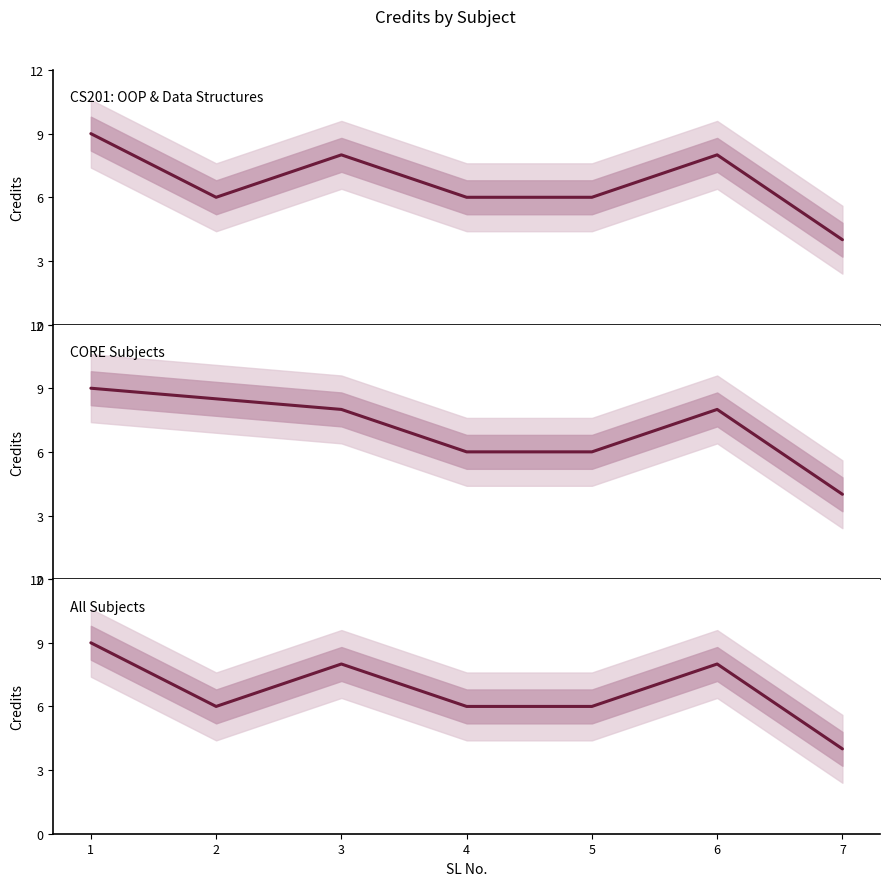

Reading right to left, what are all the values shown in this chart?

4	8	6	6	8	6	9